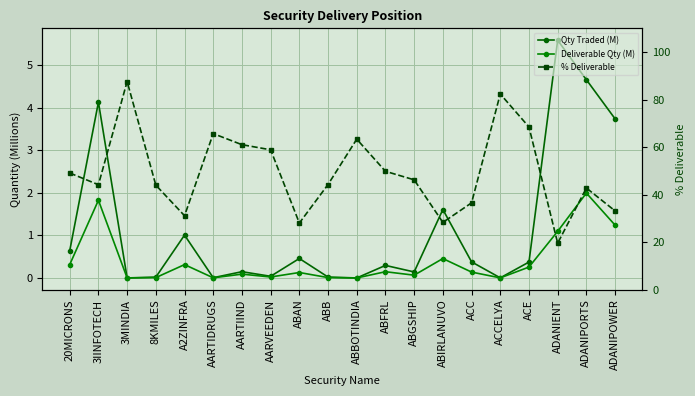

What is the difference between the maximum and minimum values in the Qty Traded (M) series?

5.6